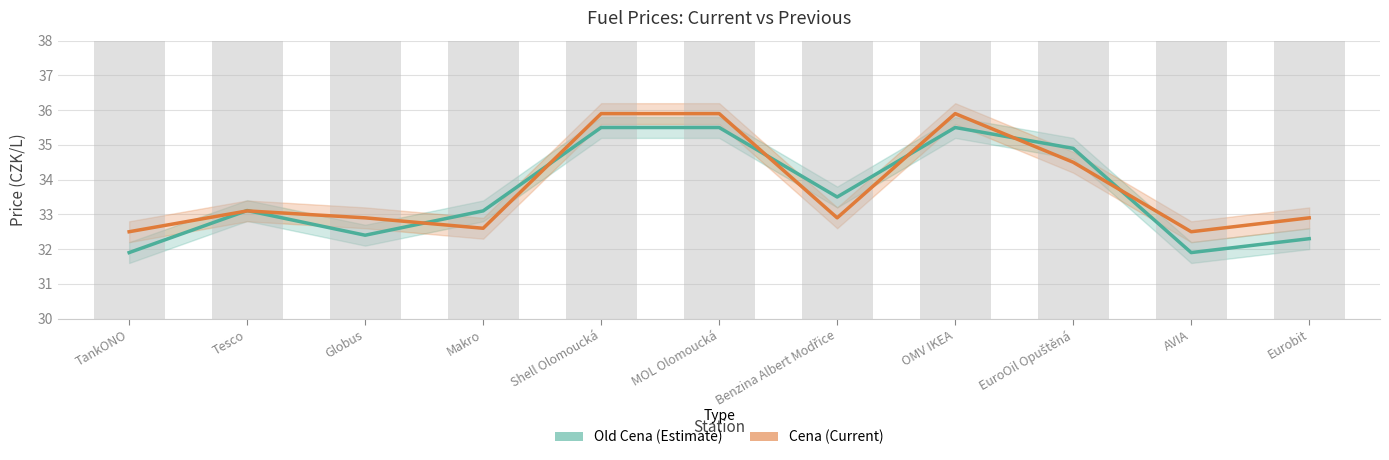

How many categories are shown in the chart?

11